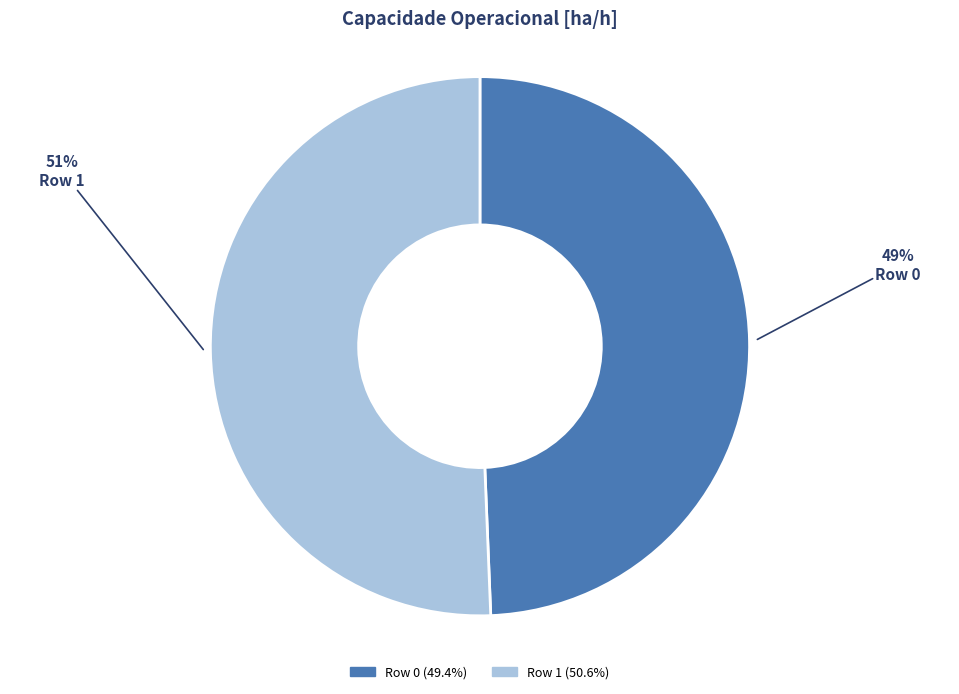

The Row 1 slice represents 51% of the pie. True or false?

True